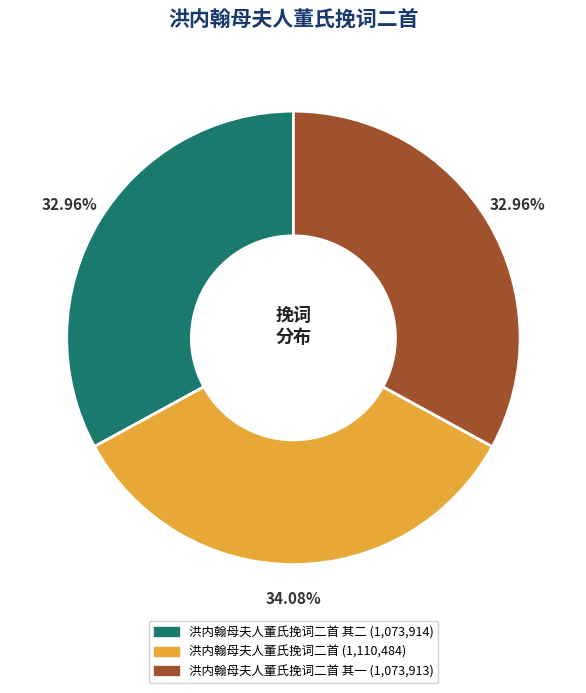

Does any single category account for the majority?

No